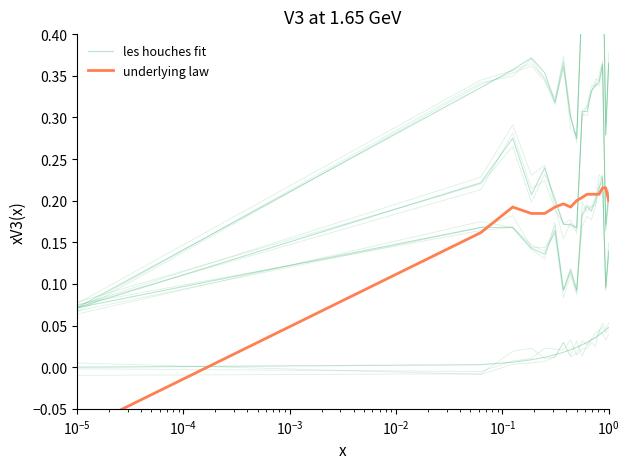

Is the value of underlying law at $\mathdefault{10^{0}}$ greater than the value of les houches fit at $\mathdefault{10^{-3}}$?

No